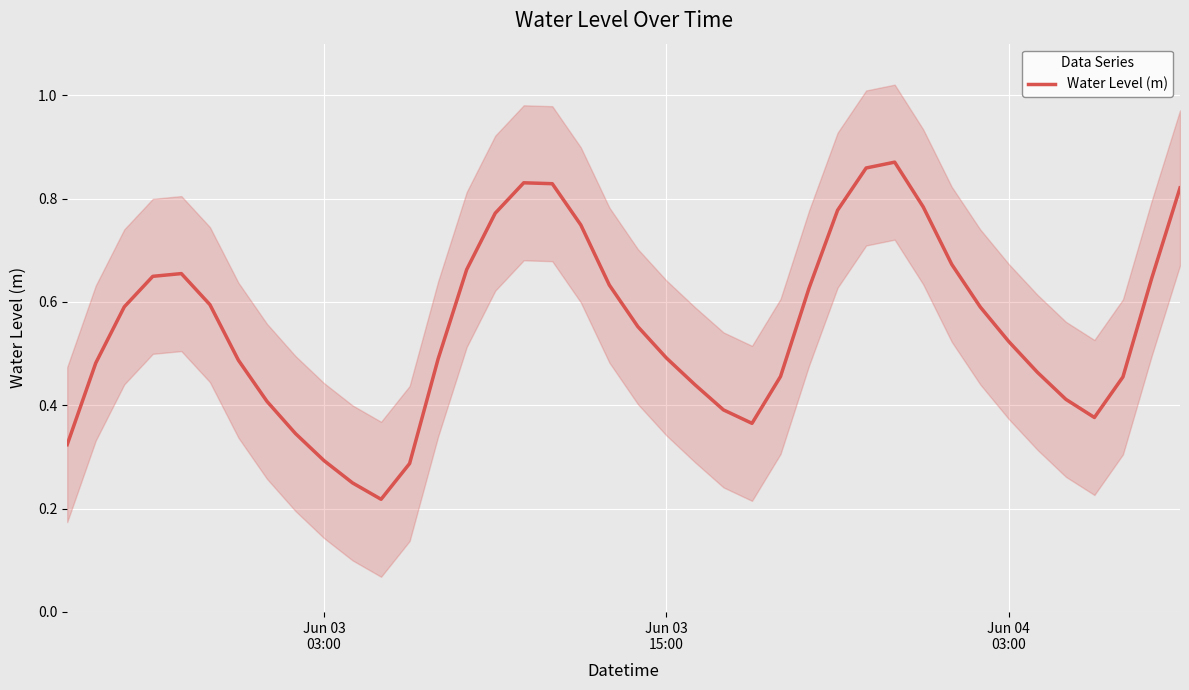

How many values are between 0 and 1?

40